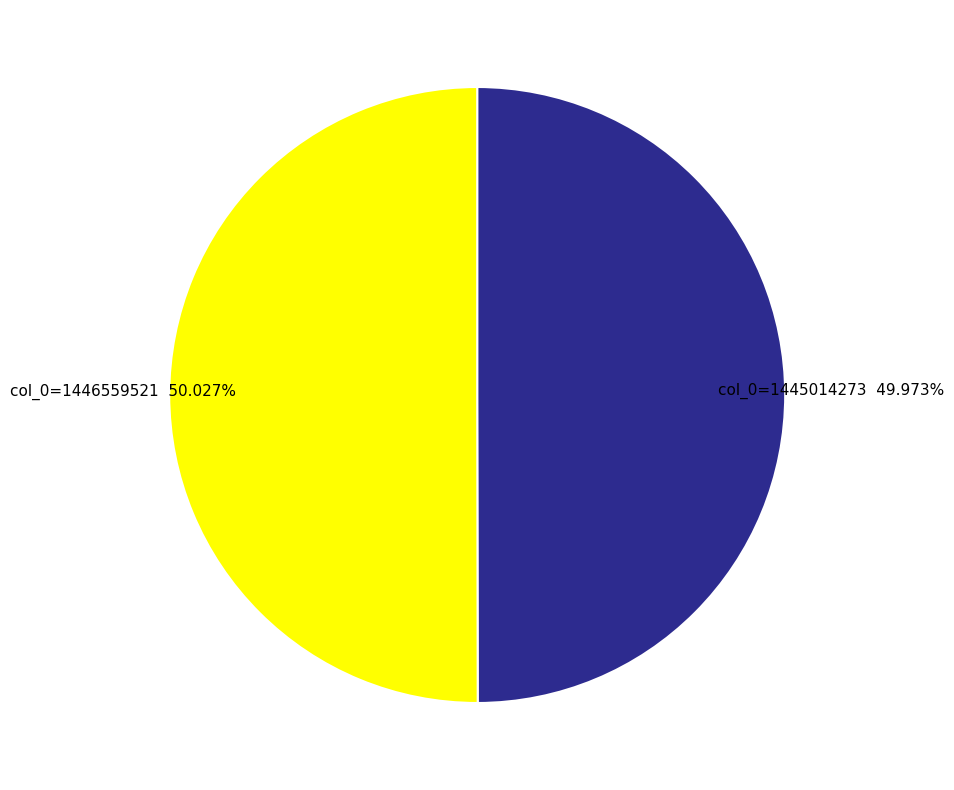

How many slices are in this pie chart?

2